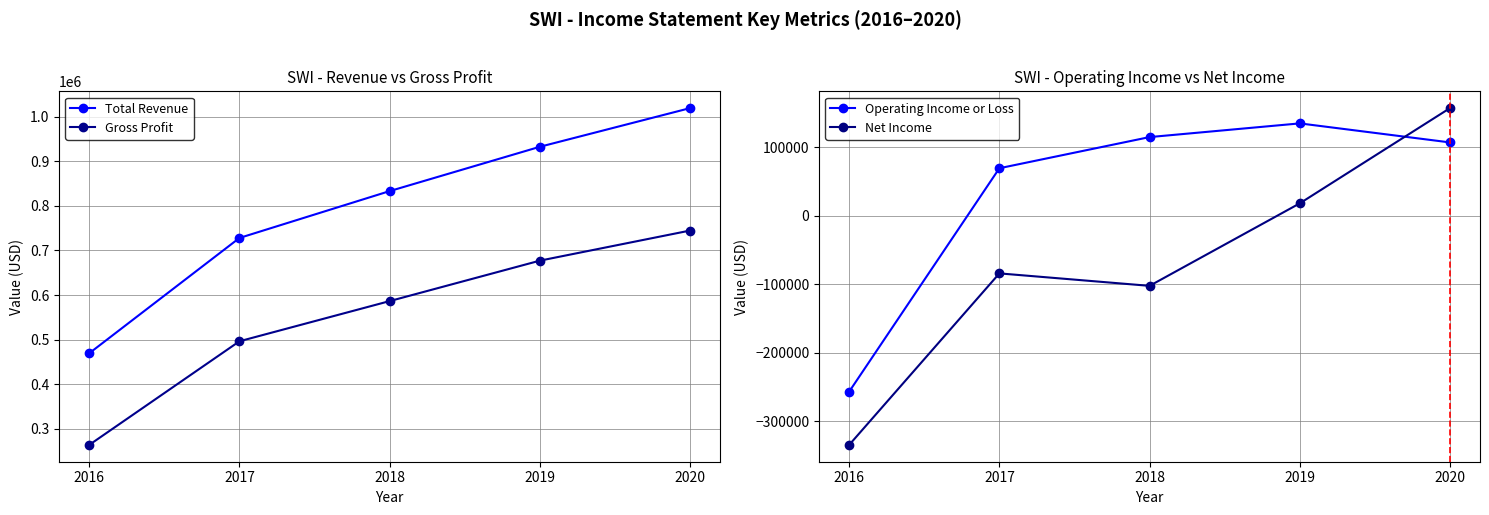

True or false: Net Income and Total Revenue cross at least once.

False